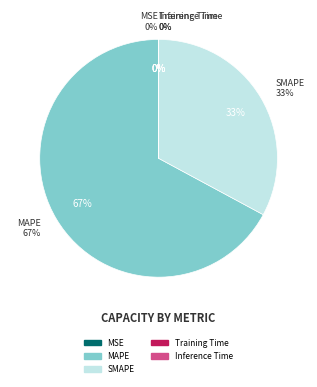

Do MAPE and Inference Time together represent more than half of the pie?

Yes